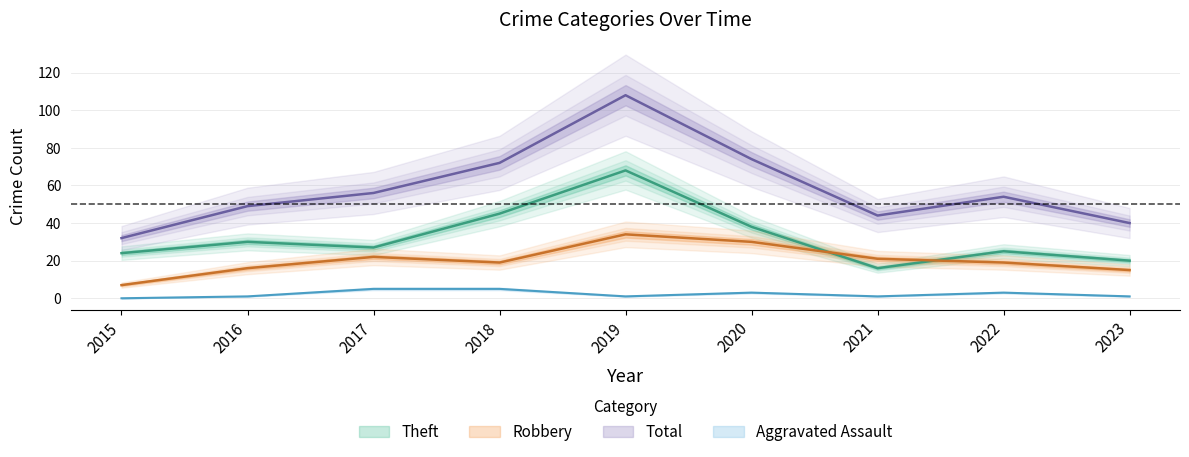

Reading left to right, transcribe all the data shown in this chart.

Robbery: 2015=7	2016=16	2017=22	2018=19	2019=34	2020=30	2021=21	2022=19	2023=15
Theft: 2015=24	2016=30	2017=27	2018=45	2019=68	2020=38	2021=16	2022=25	2023=20
Aggravated Assault: 2015=0	2016=1	2017=5	2018=5	2019=1	2020=3	2021=1	2022=3	2023=1
Total: 2015=32	2016=49	2017=56	2018=72	2019=108	2020=74	2021=44	2022=54	2023=40